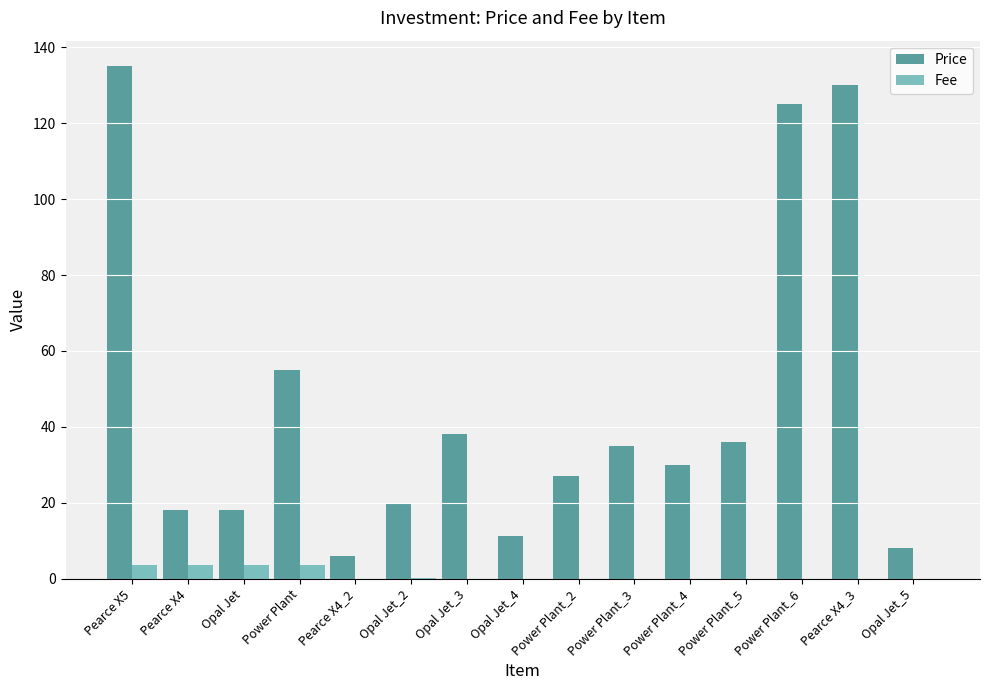

What is the sum of the Price values at Pearce X4 and Opal Jet_5?

26.0